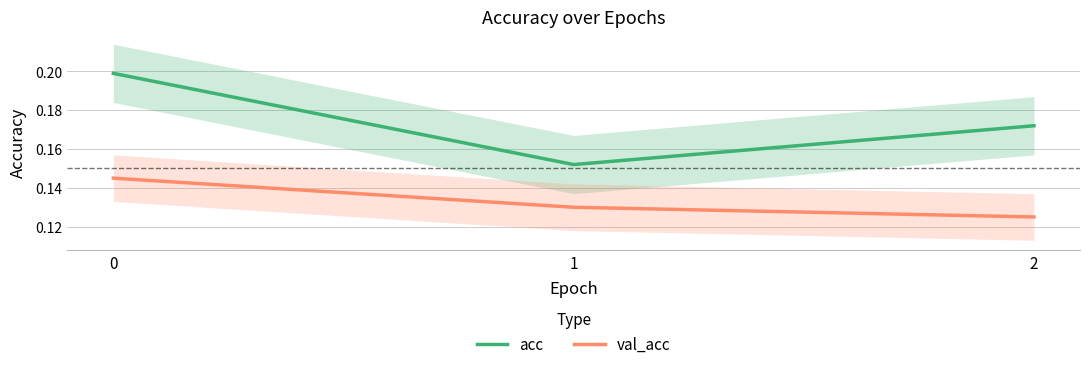

Which series has the largest total across all categories?

acc